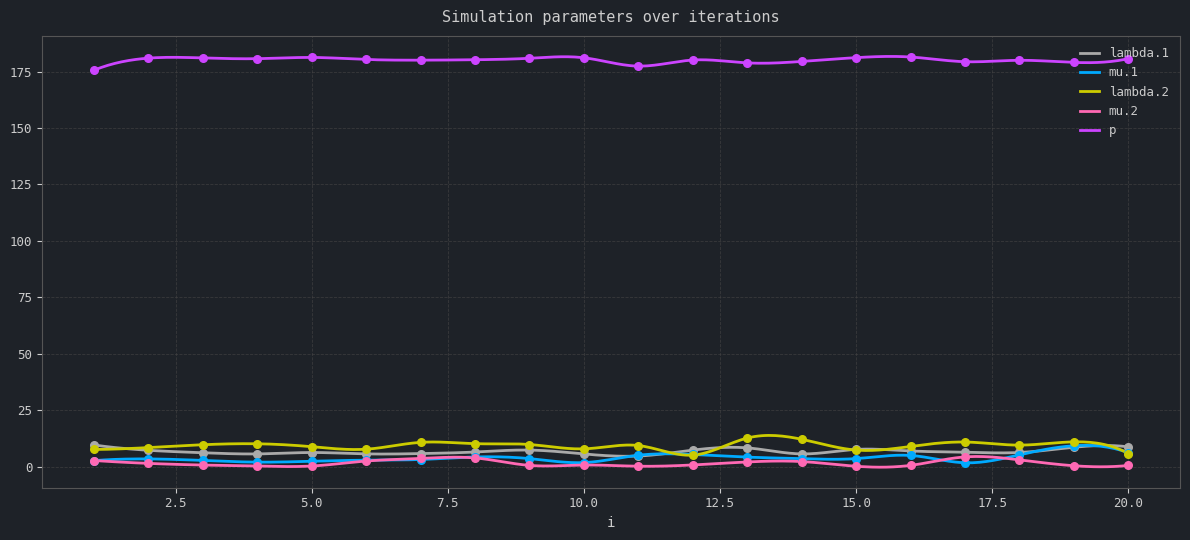

What is the total value across all series at 14?

203.3